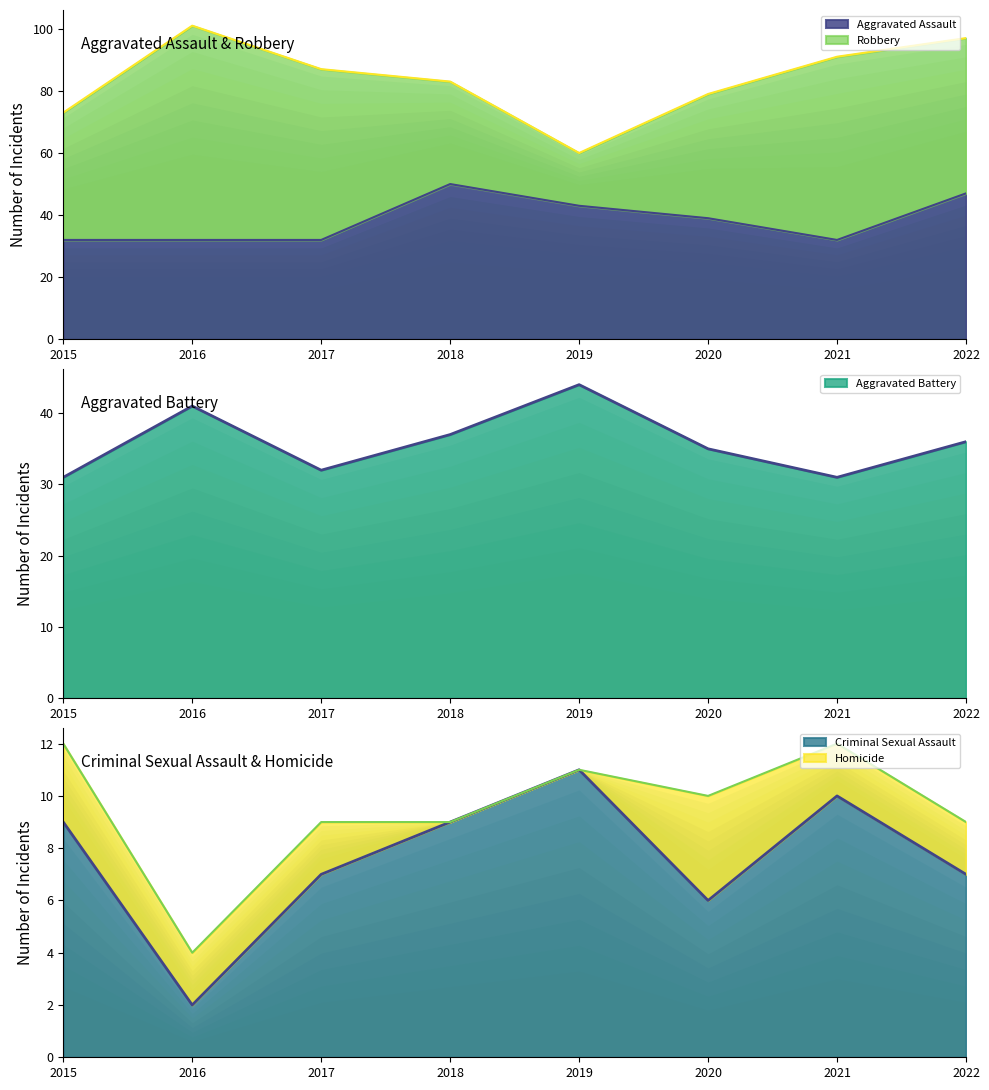

How many interior local peaks does the Aggravated Assault series have?

1